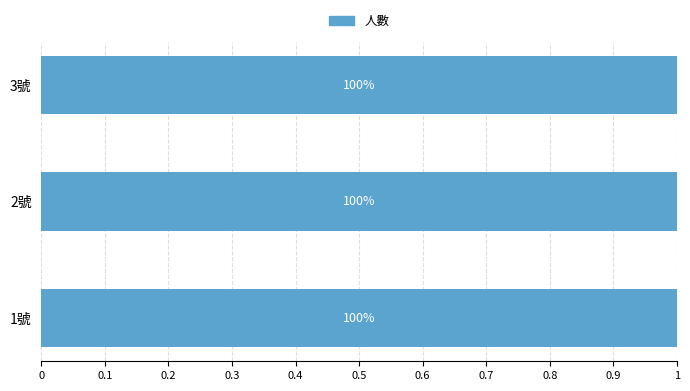

List the labels in order of value, smallest first.

1號, 2號, 3號